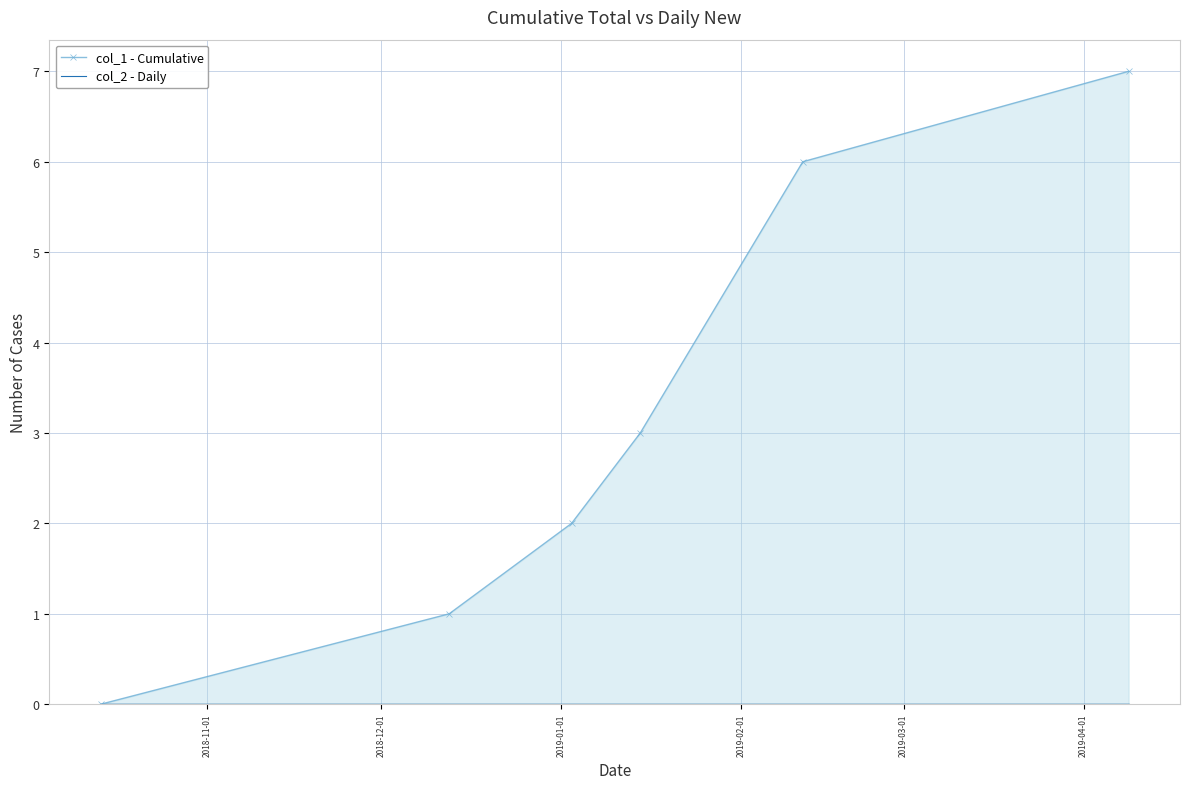

Rank the series at 2018-11-01 from highest to lowest value.

col_1 - Cumulative, col_2 - Daily